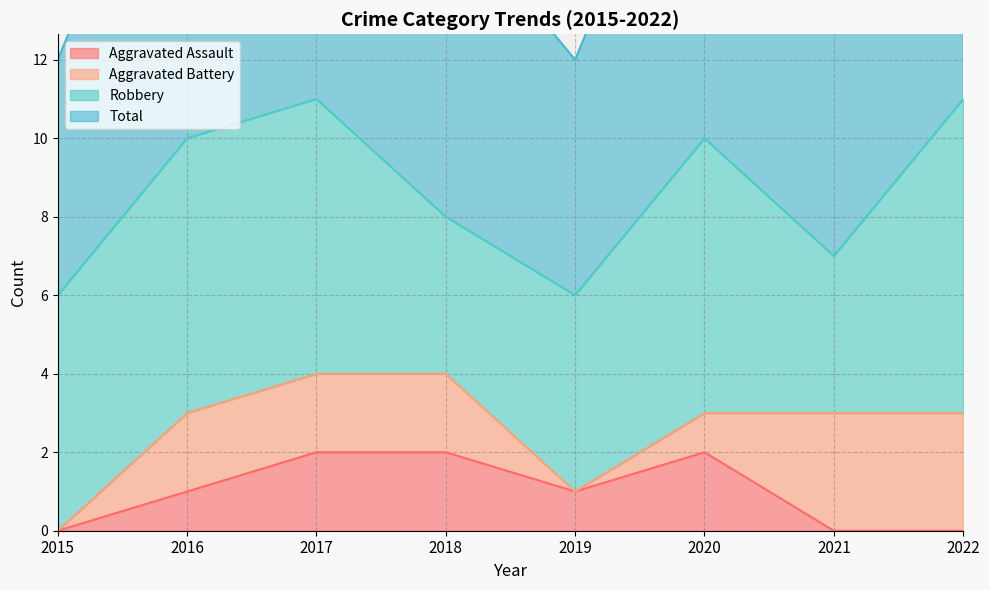

At how many categories does at least one series exceed 1?

8